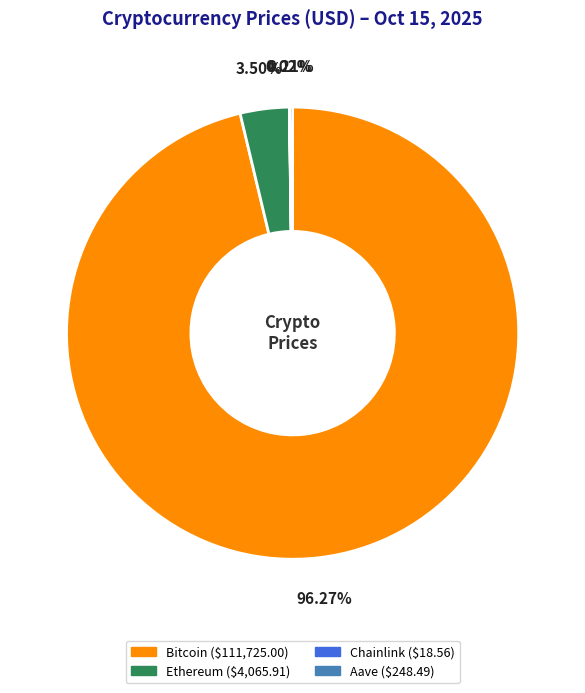

What is the largest slice in the pie chart?

Bitcoin